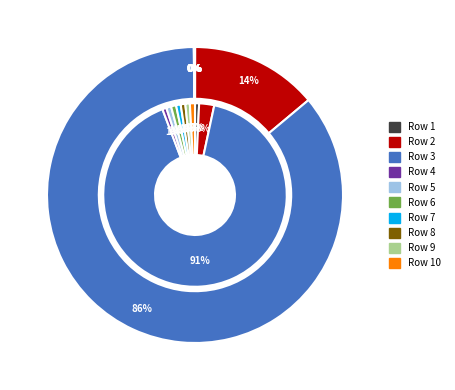

Does 3 account for over 50% of the chart?

Yes